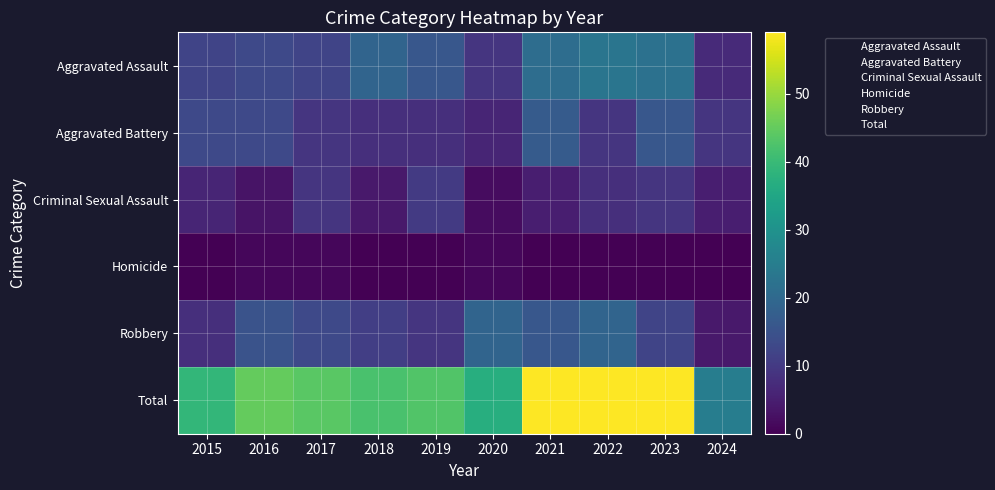

Reading left to right, extract all data points from this chart.

Aggravated Assault: 2015=12	2016=13	2017=12	2018=19	2019=16	2020=9	2021=21	2022=23	2023=22	2024=7
Aggravated Battery: 2015=13	2016=13	2017=9	2018=8	2019=8	2020=6	2021=17	2022=9	2023=16	2024=9
Criminal Sexual Assault: 2015=6	2016=3	2017=9	2018=4	2019=10	2020=2	2021=5	2022=8	2023=9	2024=5
Homicide: 2015=0	2016=1	2017=1	2018=0	2019=0	2020=1	2021=0	2022=0	2023=0	2024=0
Robbery: 2015=8	2016=15	2017=13	2018=11	2019=9	2020=19	2021=16	2022=19	2023=12	2024=4
Total: 2015=39	2016=45	2017=44	2018=42	2019=43	2020=37	2021=59	2022=59	2023=59	2024=25